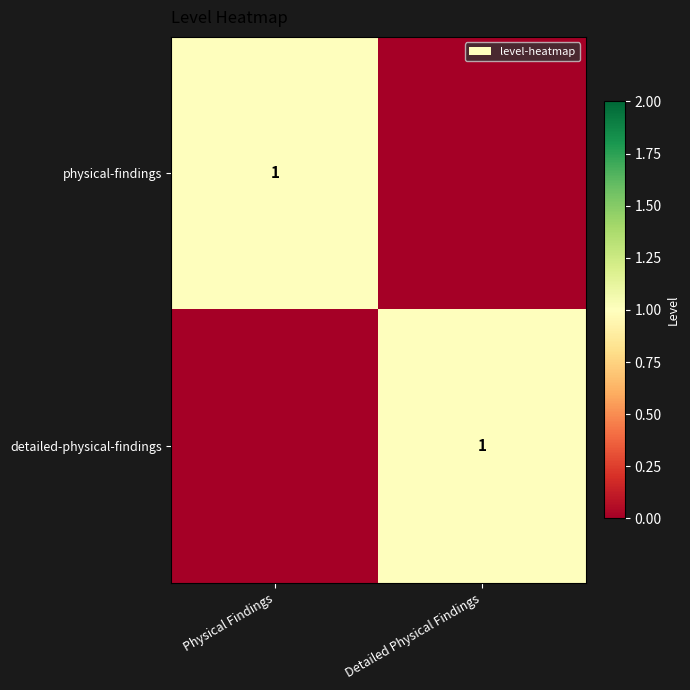

True or false: detailed-physical-findings has a value of 1 at Detailed Physical Findings.

True